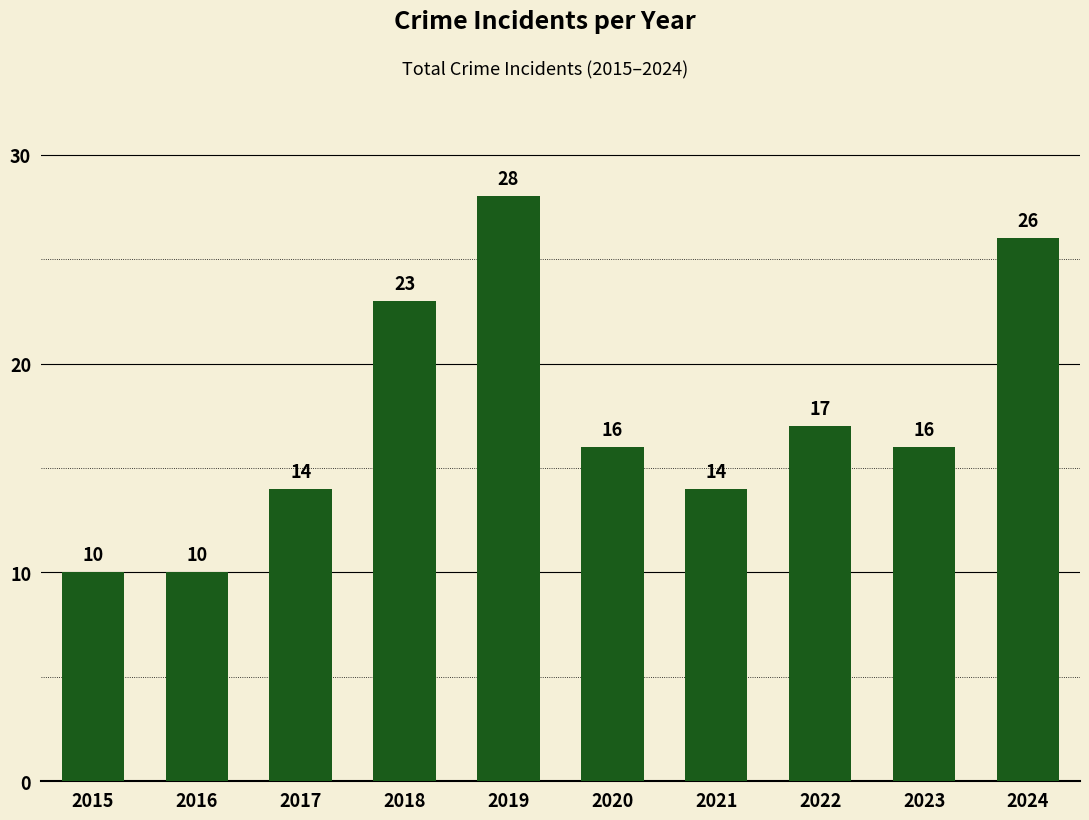

What is the change in value from 2016 to 2021?

+4